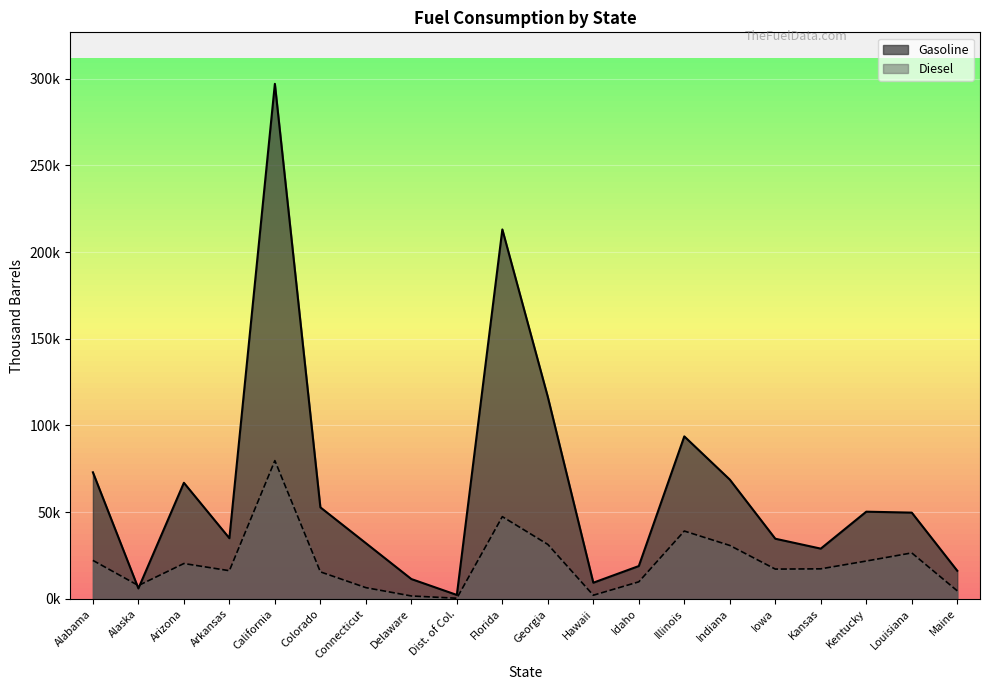

Where is the first local minimum for Gasoline?

Alaska